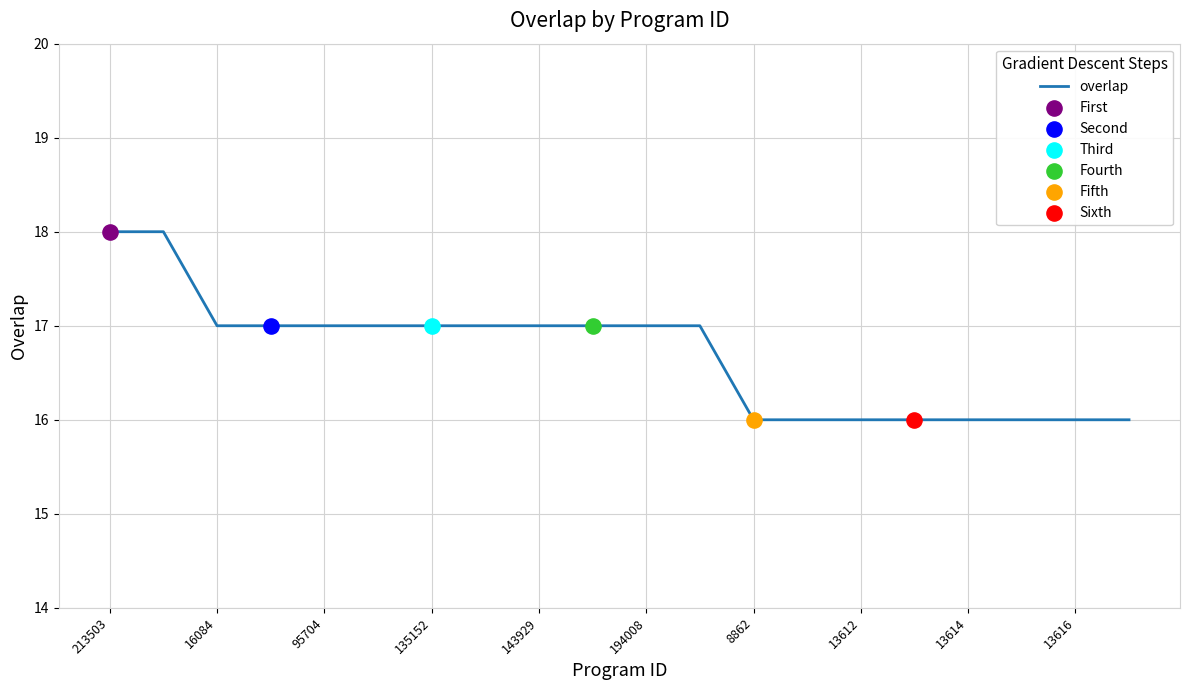

What is the minimum value shown in the chart?

16